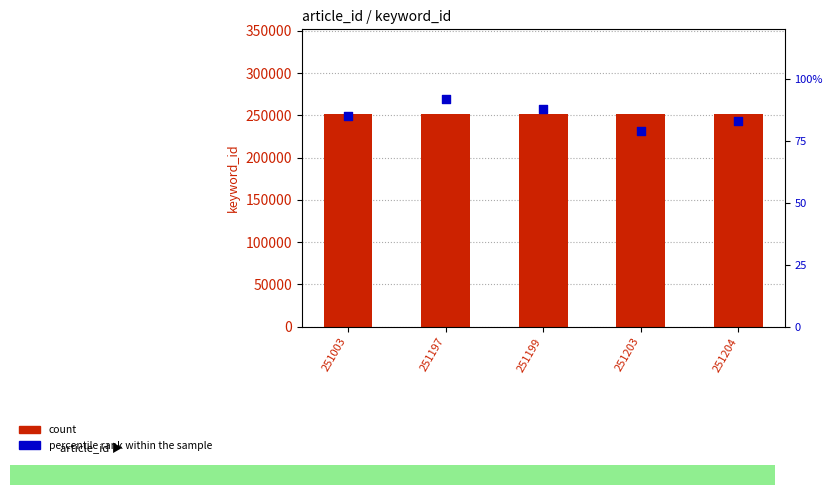

Which series reaches the minimum Y coordinate?

percentile rank within the sample